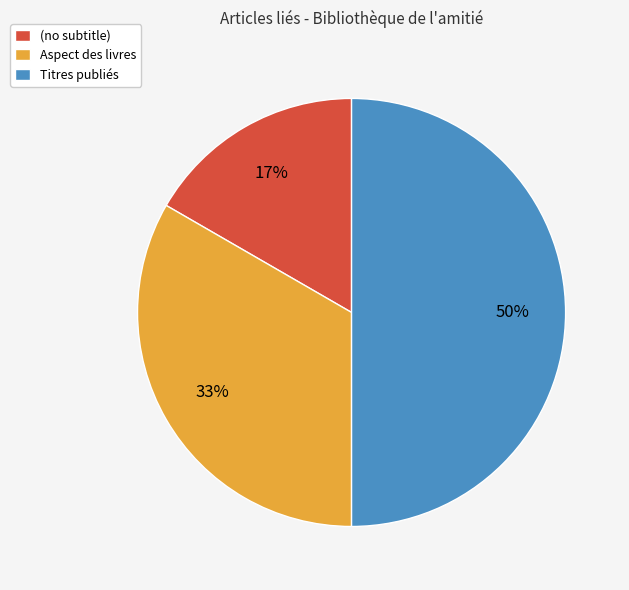

Does (no subtitle) account for over 50% of the chart?

No